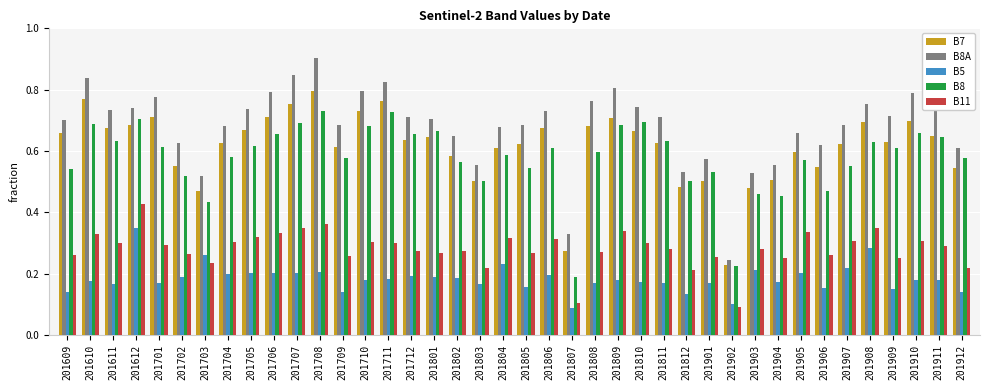

Which series has the largest total across all categories?

B8A